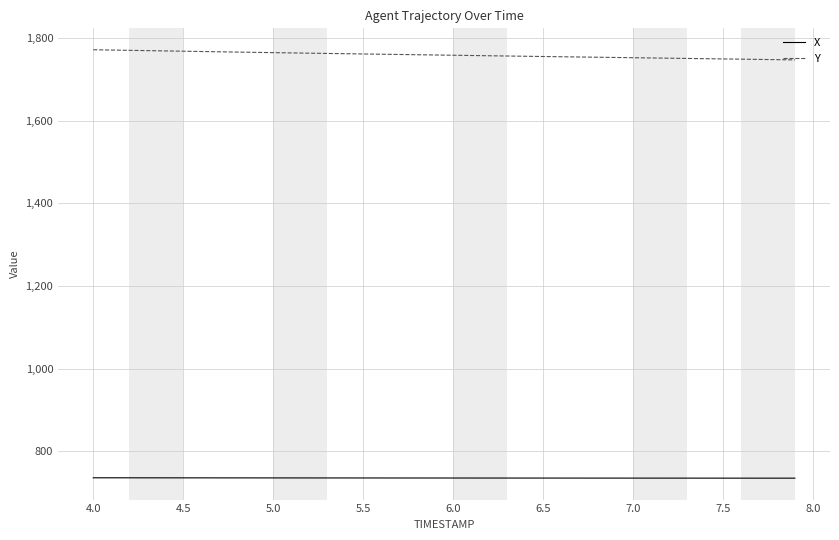

Rank the series by their maximum value, from lowest to highest.

X, Y